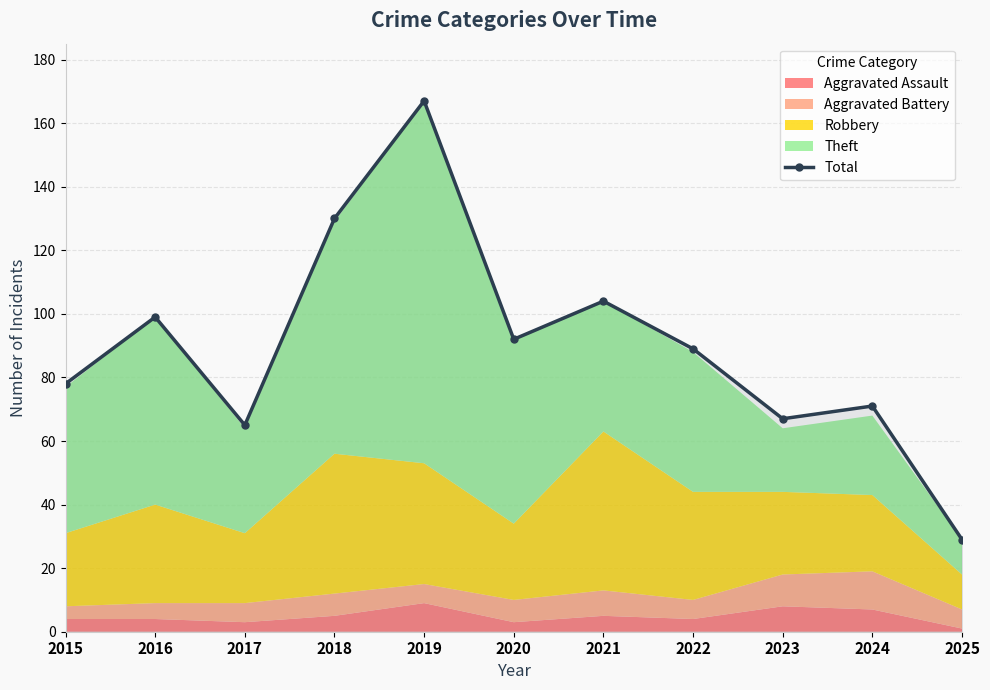

Reading left to right, extract all data points from this chart.

2015=78	2016=99	2017=65	2018=130	2019=167	2020=92	2021=104	2022=89	2023=67	2024=71	2025=29